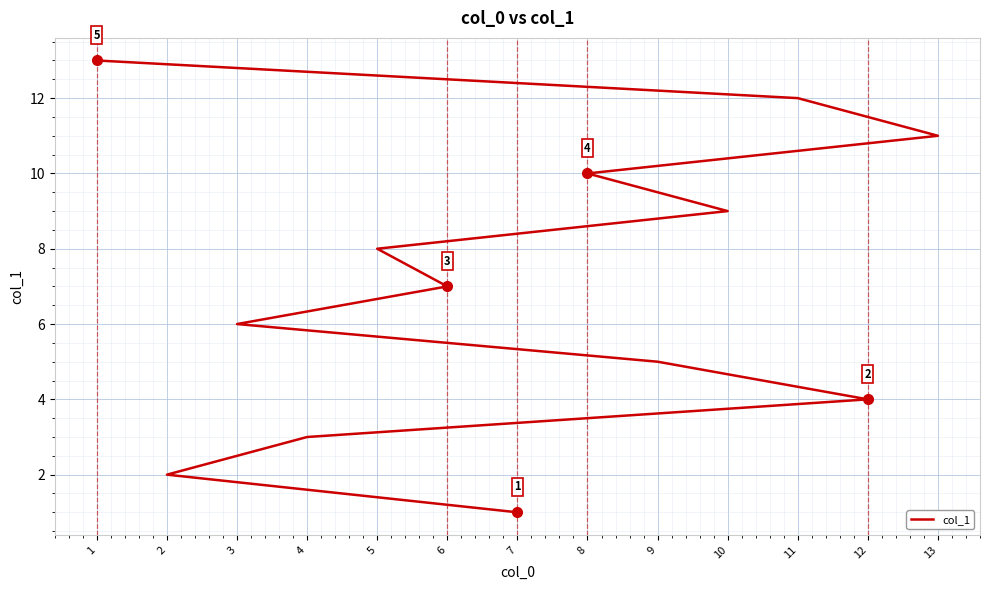

What is the sum of the values at 3 and 8?

16